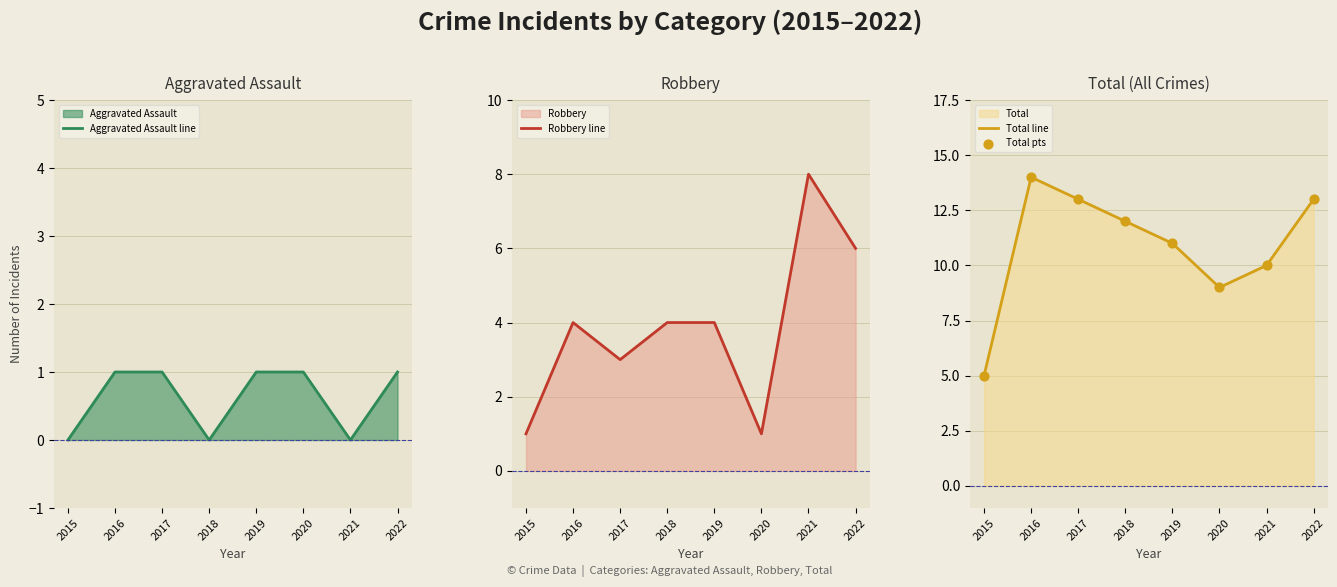

Which series has the largest total across all categories?

Total line